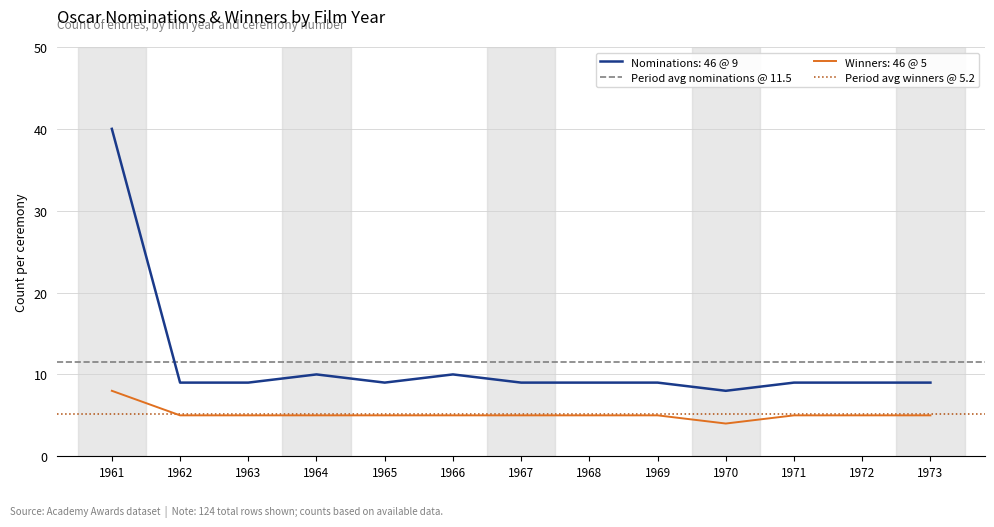

True or false: Winners: 46 @ 5 and Nominations: 46 @ 9 cross at least once.

False